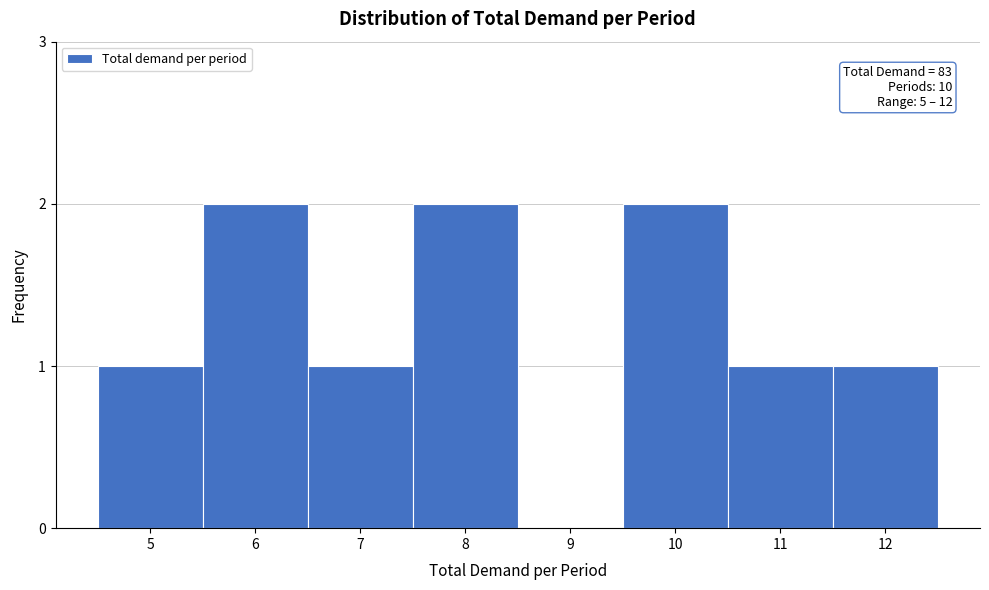

Reading left to right, list all the values displayed in this chart.

5=1	6=2	7=1	8=2	9=0	10=2	11=1	12=1